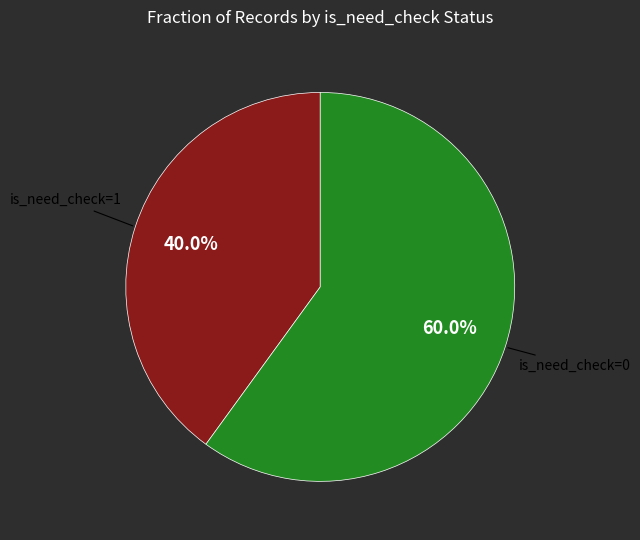

Does any single category account for the majority?

Yes